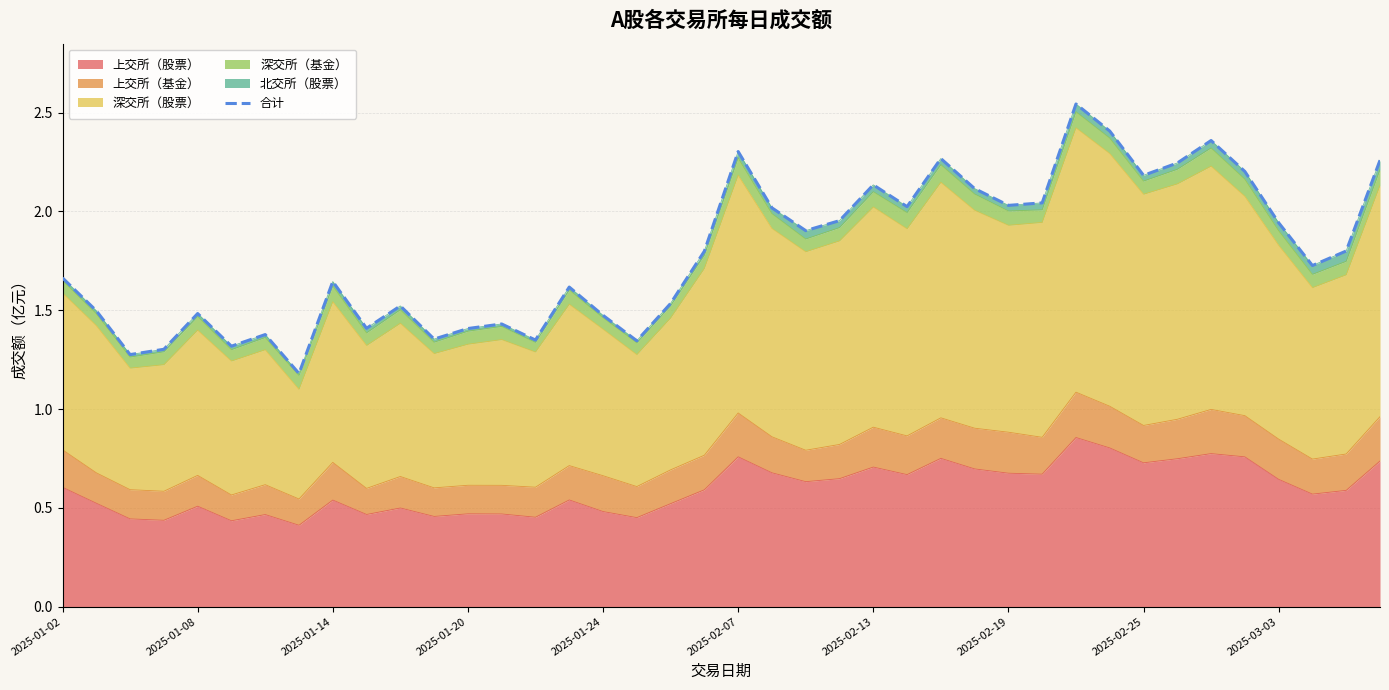

What position from the right is 2025-02-07?

20